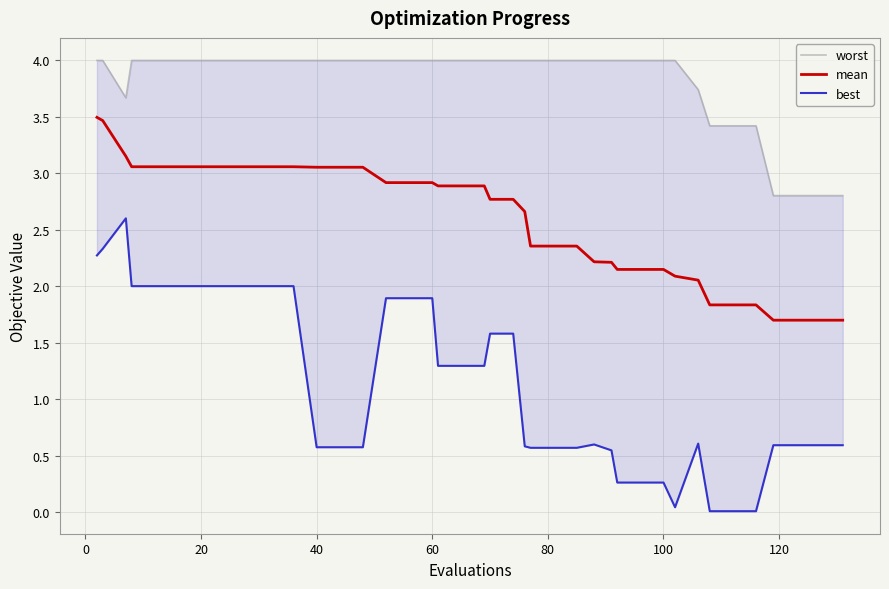

What is the minimum value for mean?

1.7